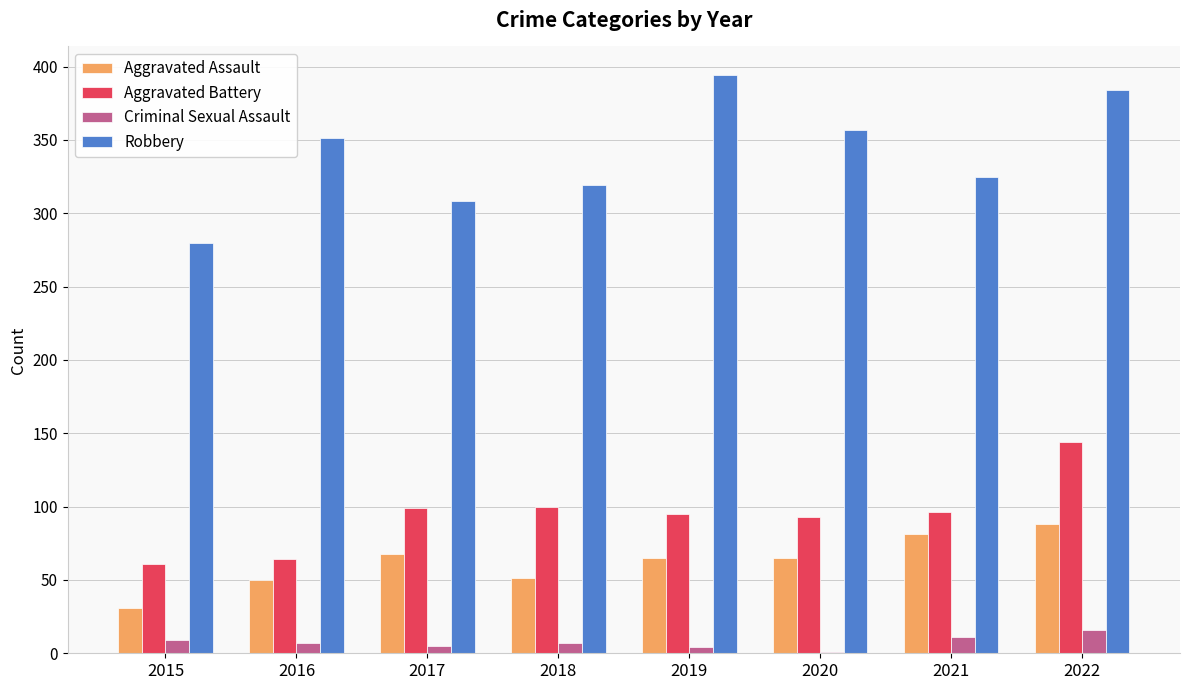

What value does the Aggravated Assault series have at 2017?

68